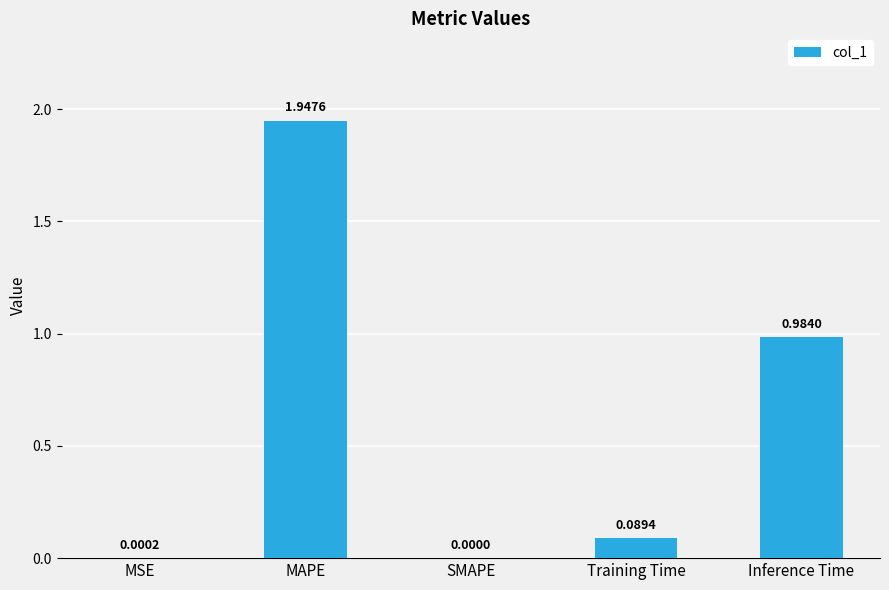

At which category does the chart reach its peak across all series?

MAPE